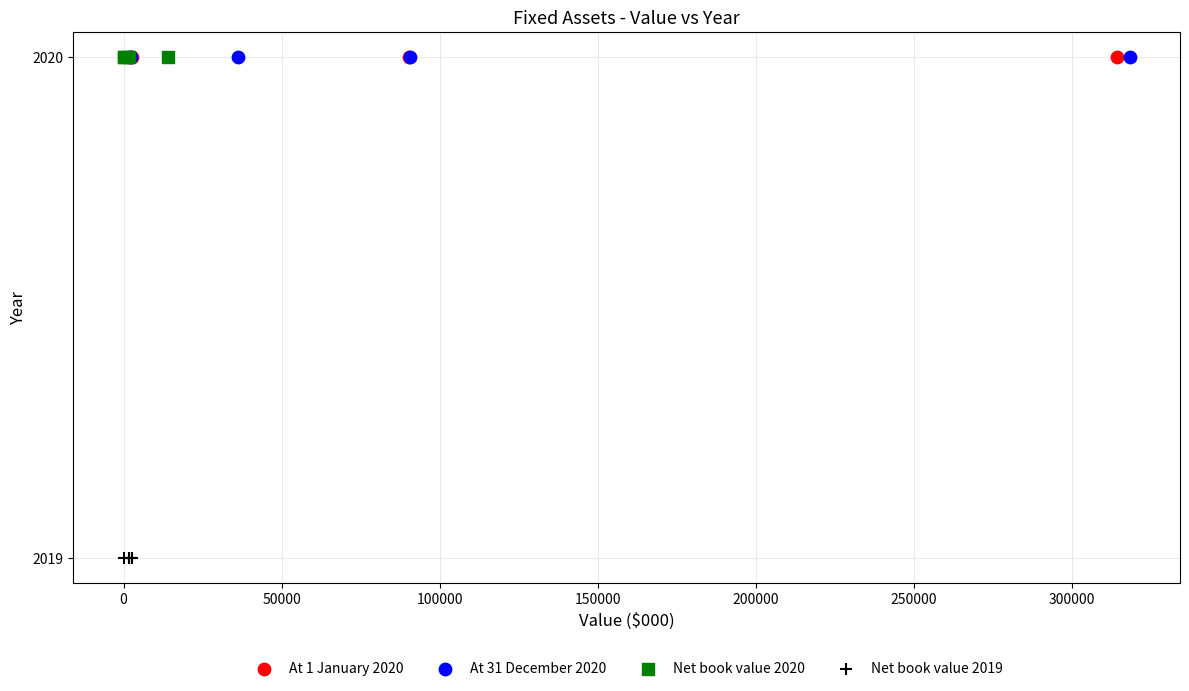

Which series contains the lowest Y value?

Net book value 2019